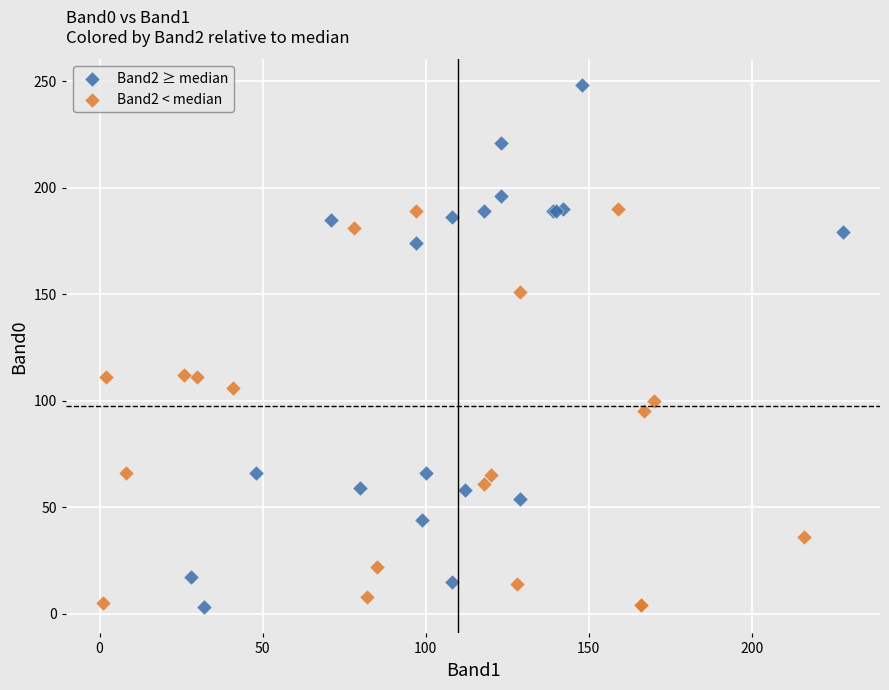

Which series has the largest Y range (max minus min)?

Band2 ≥ median